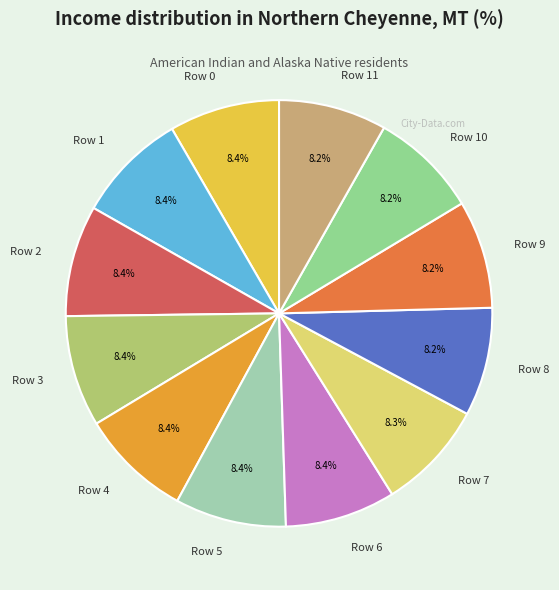

Is Row 10 the majority of the pie?

No